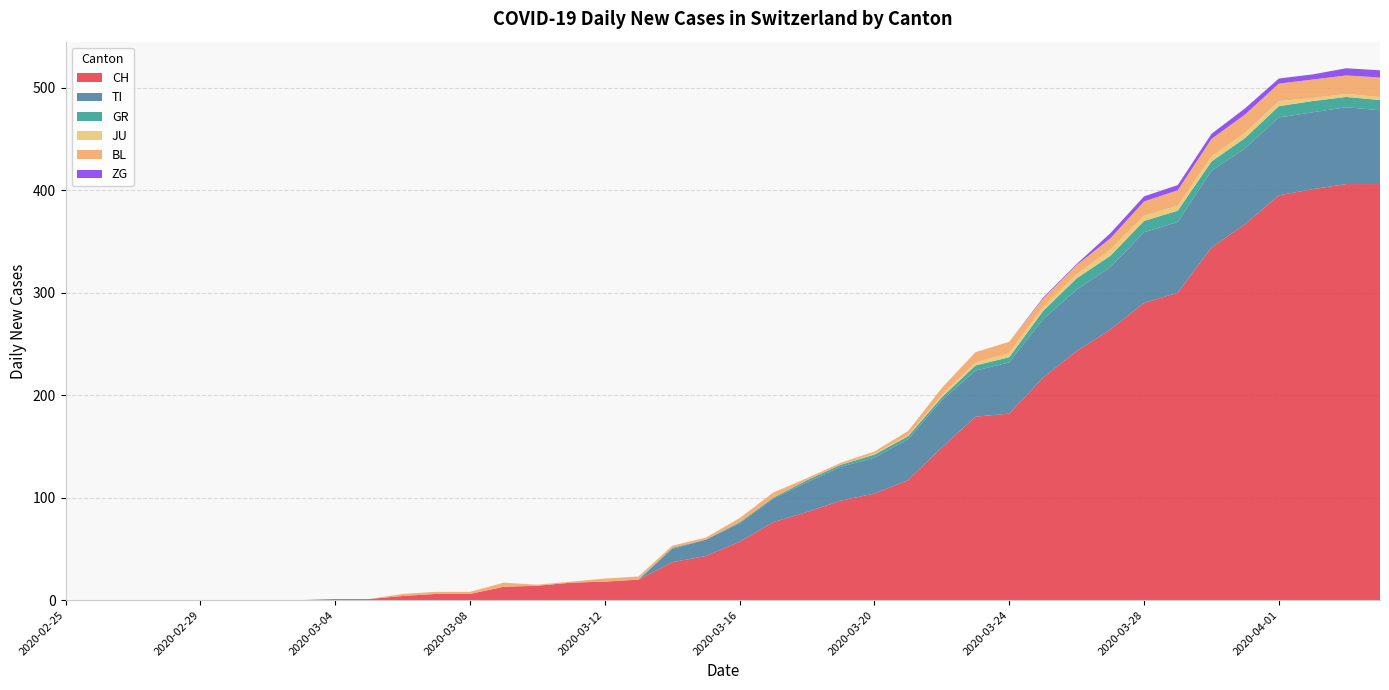

Reading left to right, extract all data points from this chart.

CH: 0	0	0	0	0	0	0	0	1	1	4	6	6	13	14	17	18	20	37	43	57	76	86	97	104	117	149	179	182	217	243	264	290	300	344	367	395	401	406	406
TI: 0	0	0	0	0	0	0	0	0	0	0	0	0	0	0	0	0	0	13	16	18	23	29	33	35	40	46	45	50	57	60	61	69	69	75	74	76	75	75	72
GR: 0	0	0	0	0	0	0	0	0	0	0	0	0	0	0	0	0	0	1	0	1	1	2	2	3	3	3	5	5	8	11	11	11	11	9	10	11	11	10	10
JU: 0	0	0	0	0	0	0	0	0	0	0	0	0	0	0	0	0	0	0	0	0	0	0	0	1	1	2	3	4	4	4	6	5	5	5	5	5	3	3	3
BL: 0	0	0	0	0	0	0	0	0	0	2	2	2	4	1	1	3	3	2	2	4	5	2	2	2	4	7	10	11	8	9	11	14	15	17	18	17	18	18	19
ZG: 0	0	0	0	0	0	0	0	0	0	0	0	0	0	0	0	0	0	0	0	0	0	0	0	0	0	0	0	0	1	1	5	5	5	5	6	5	5	7	7